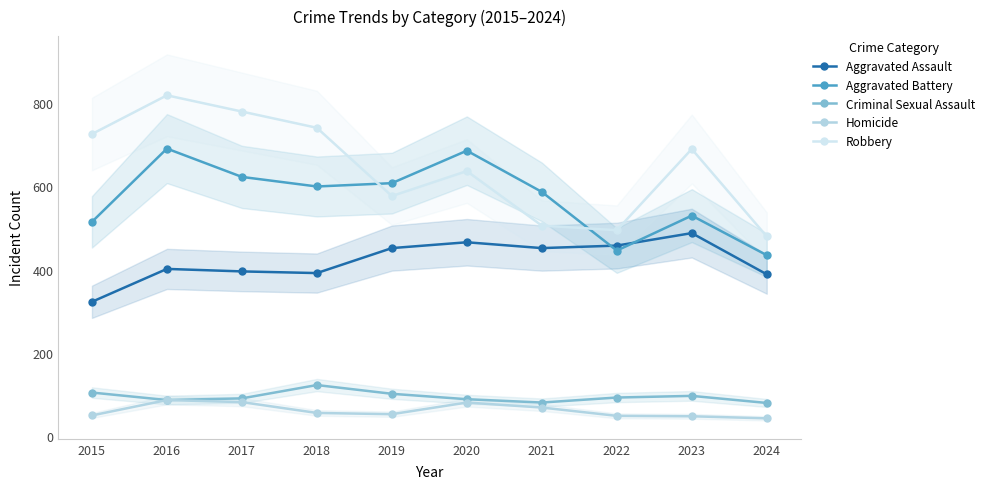

Which label corresponds to the smallest value in the chart?

2024